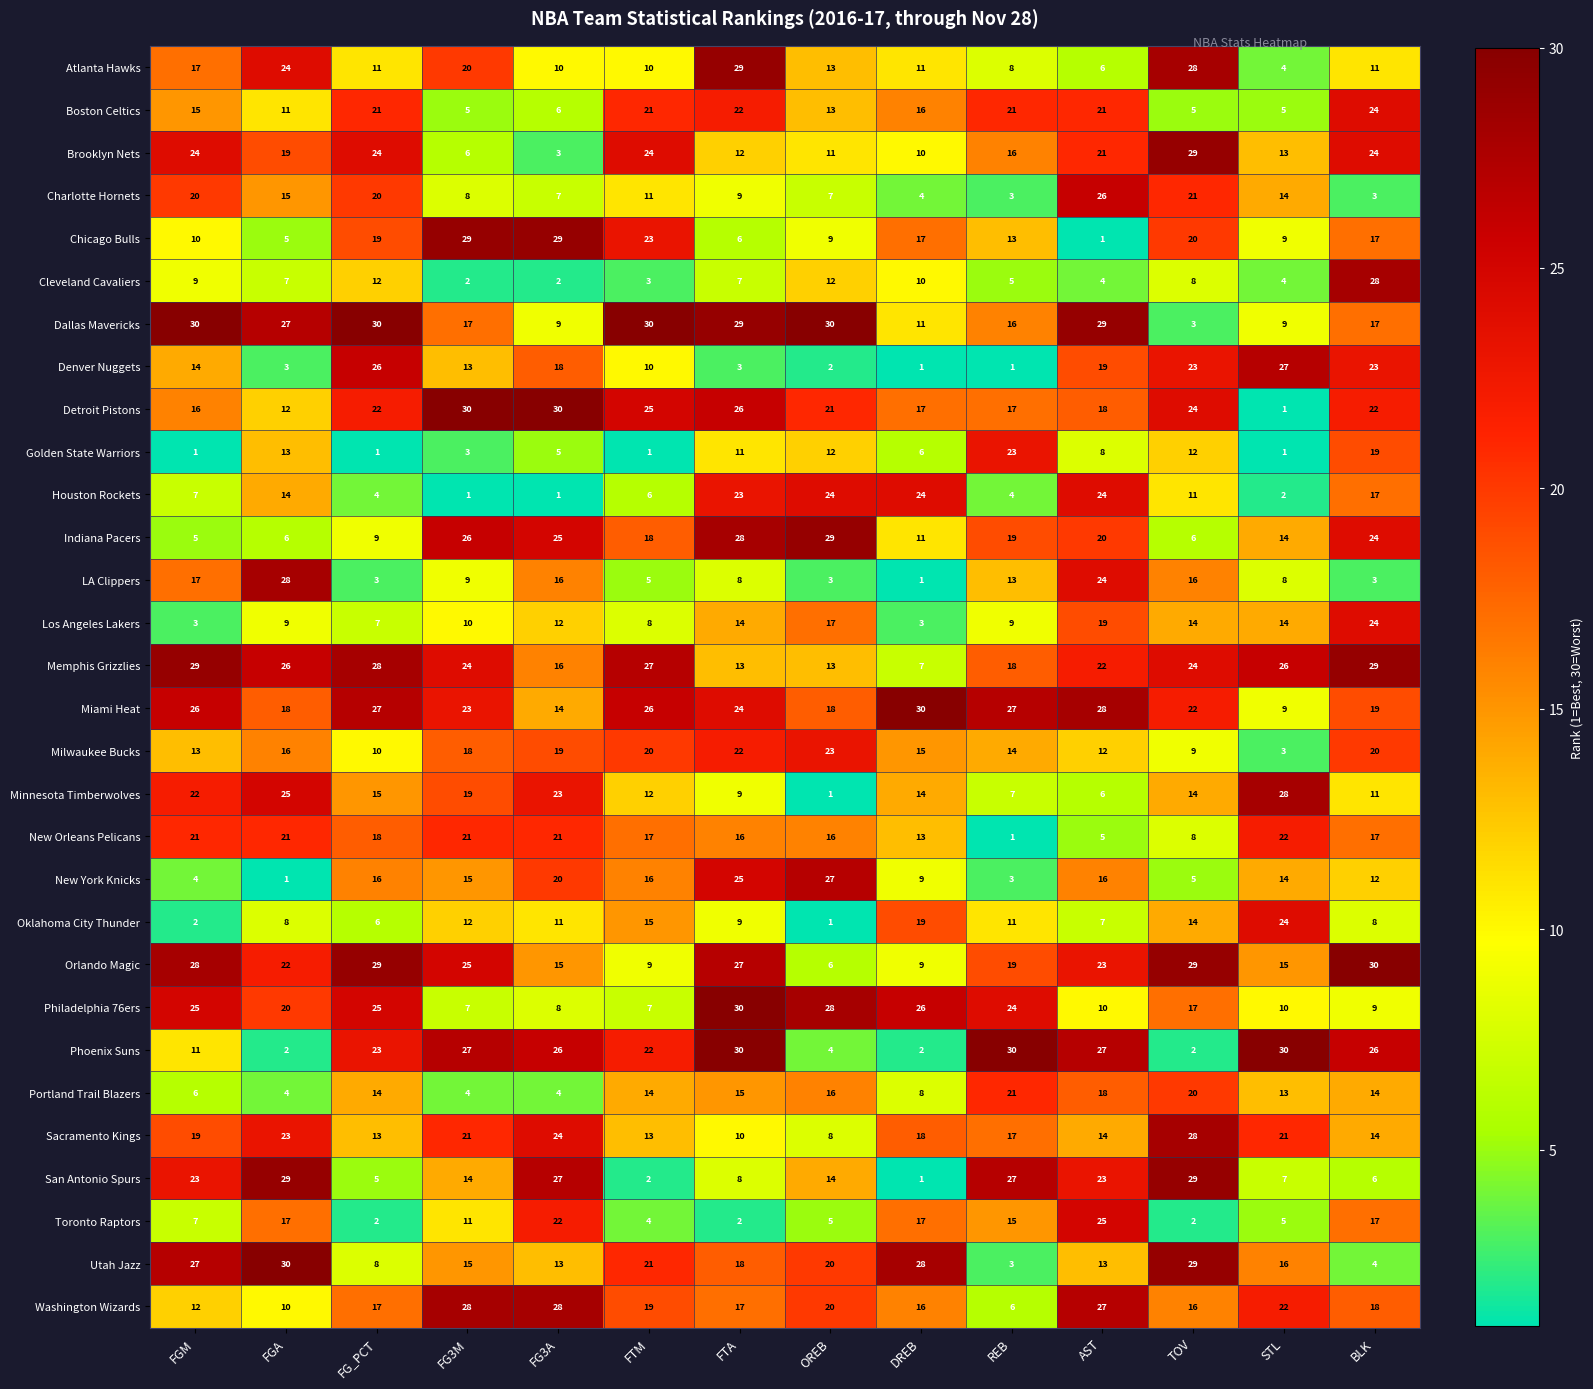

What is the greatest value displayed?

30